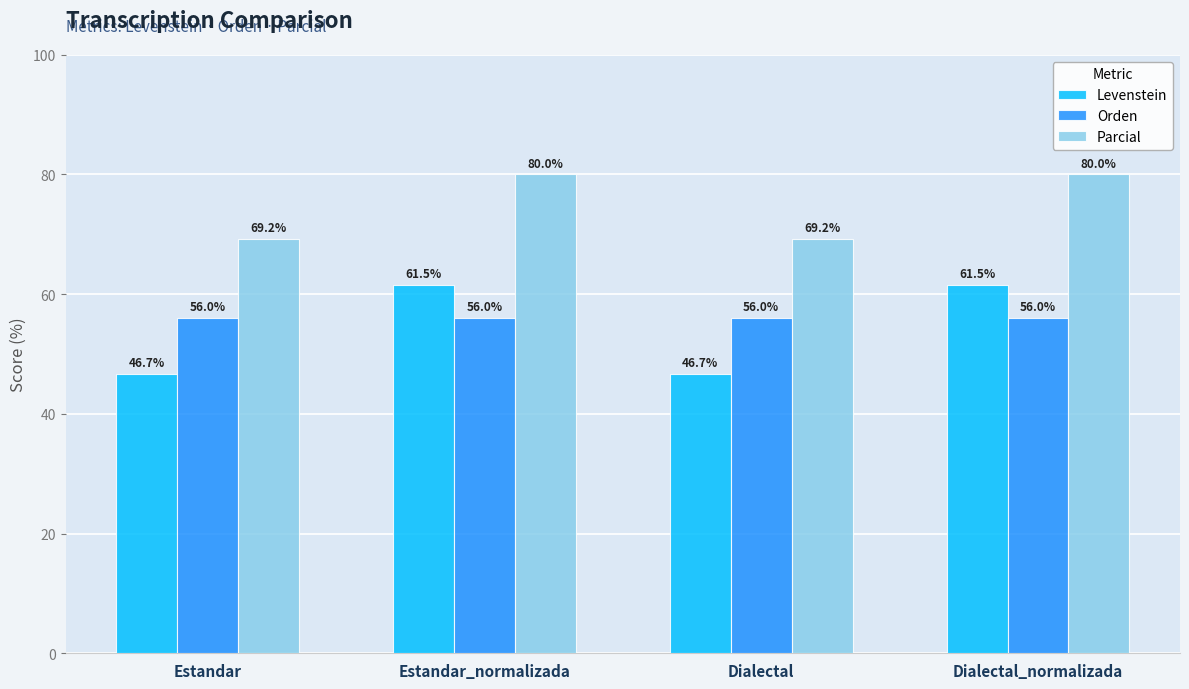

True or false: Orden has a value of 73.6 at Estandar.

False